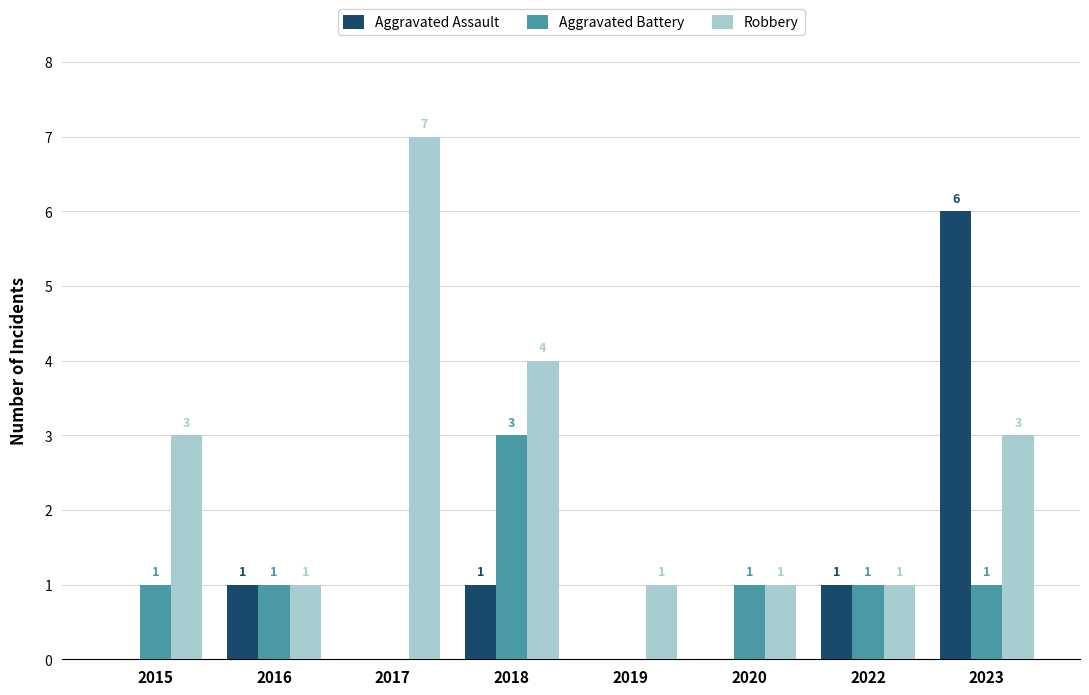

Reading right to left, transcribe all the data shown in this chart.

Aggravated Assault: 6	1	0	0	1	0	1	0
Aggravated Battery: 1	1	1	0	3	0	1	1
Robbery: 3	1	1	1	4	7	1	3